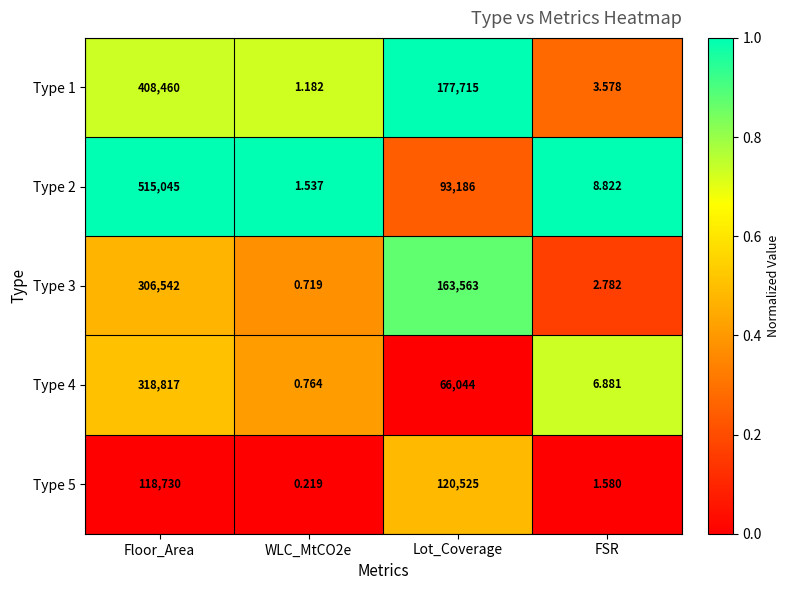

At which label is Type 4 closest to 159408?

Lot_Coverage